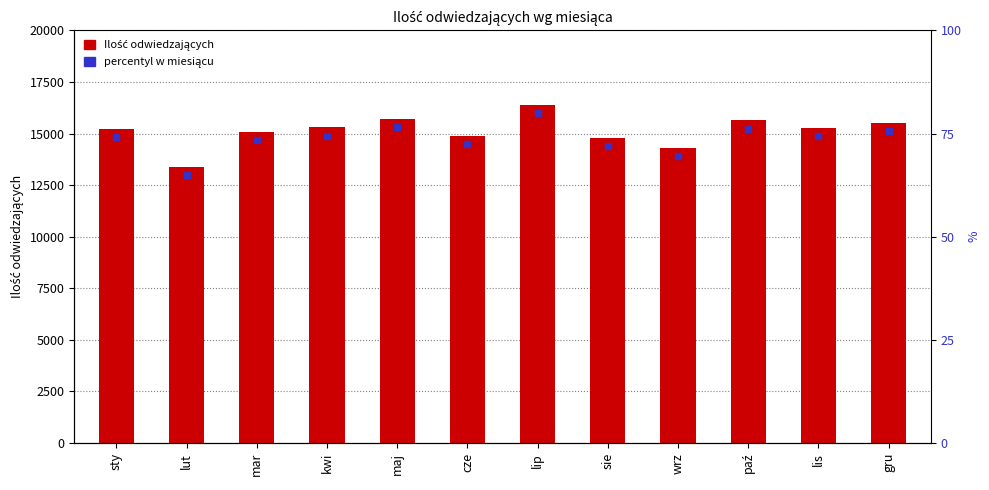

At which category does the chart reach its minimum across all series?

lut